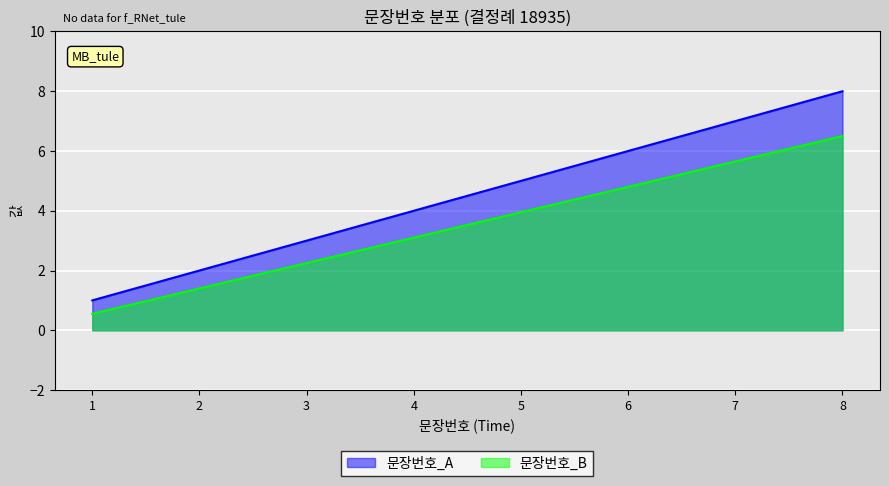

Reading left to right, what are all the values shown in this chart?

문장번호_A: 1=1.0	2=2.0	3=3.0	4=4.0	5=5.0	6=6.0	7=7.0	8=8.0
문장번호_B: 1=0.6	2=1.4	3=2.2	4=3.1	5=4.0	6=4.8	7=5.7	8=6.5